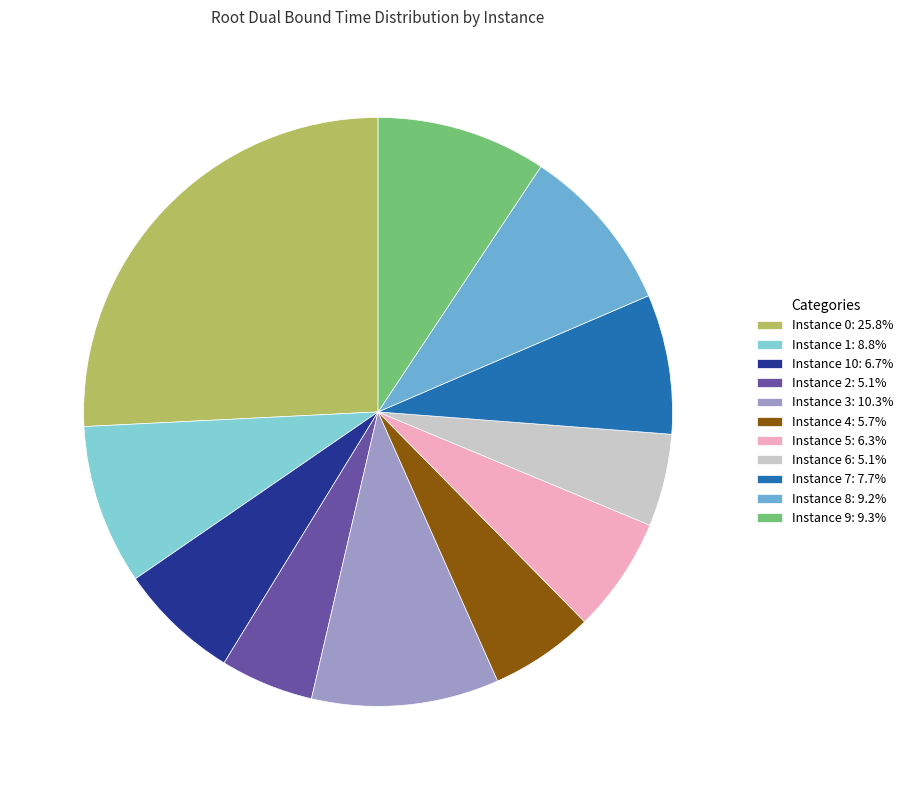

Do Instance 8: 9.2% and Instance 3: 10.3% together represent more than half of the pie?

No